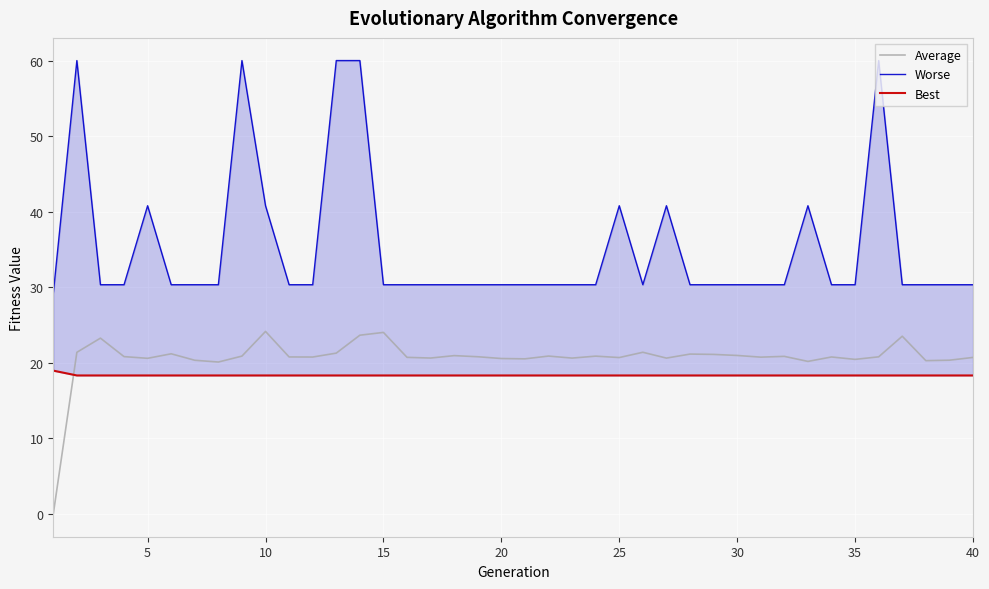

What is the average value of the Worse series?

35.3